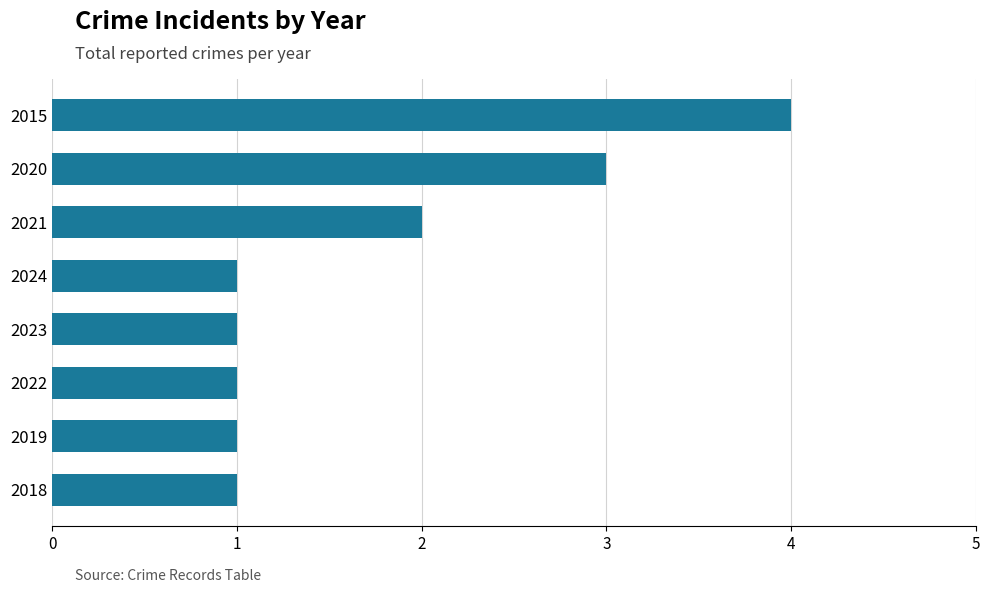

What is the change in value from 2023 to 2020?

+2